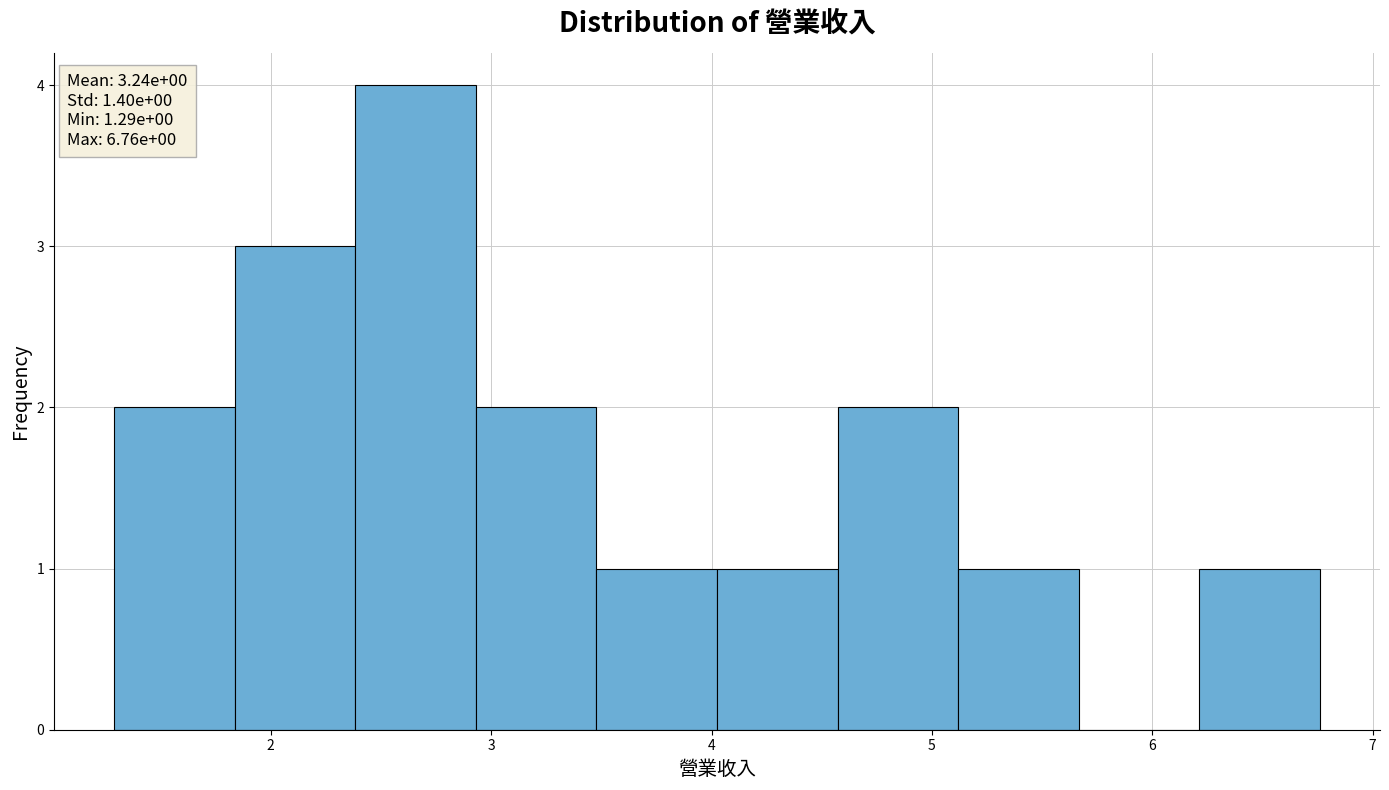

Which range on the x-axis has the tallest bar?

2.4 to 2.9